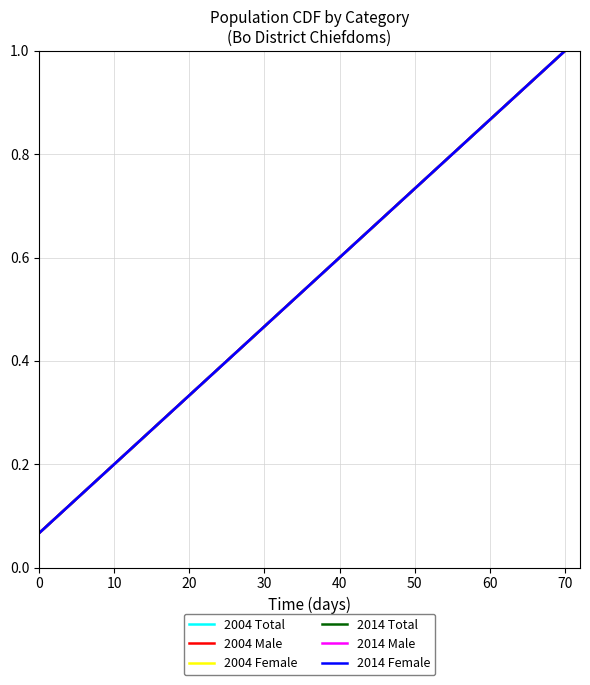

Does the chart display data point markers on the line(s)?

No